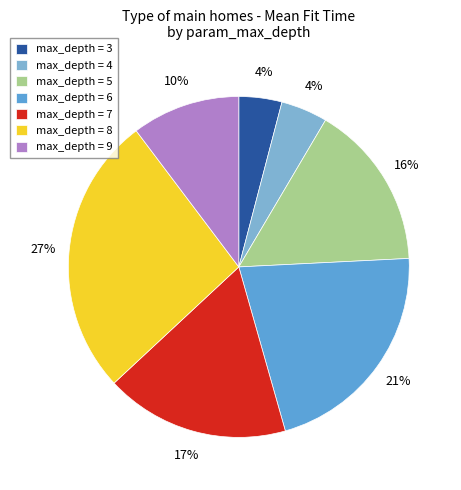

How many slices are in this pie chart?

7